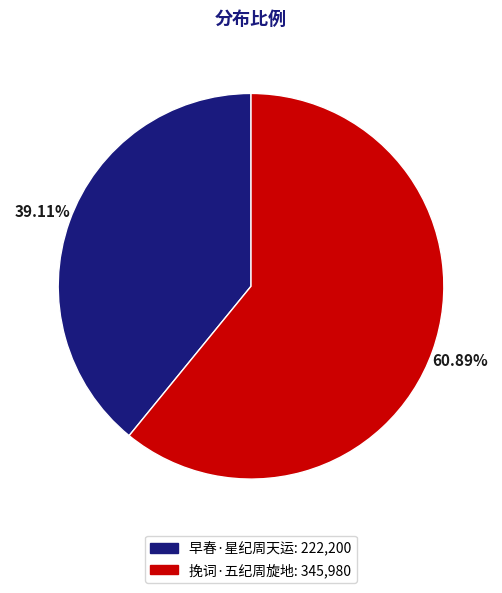

Rank the categories by value from highest to lowest.

挽词·五纪周旋地, 早春·星纪周天运